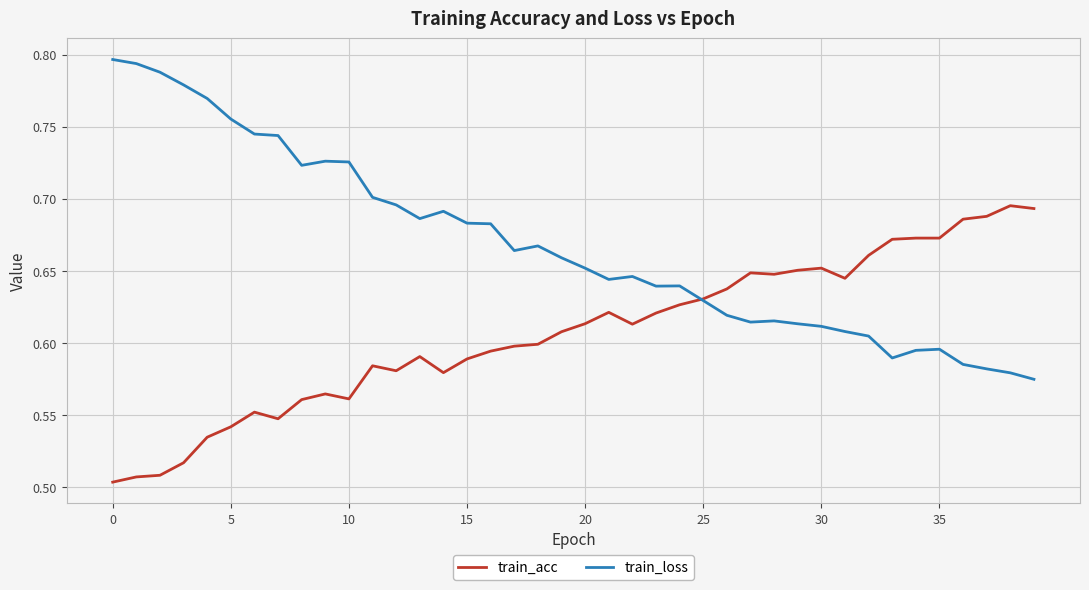

Which series has the largest total across all categories?

train_loss